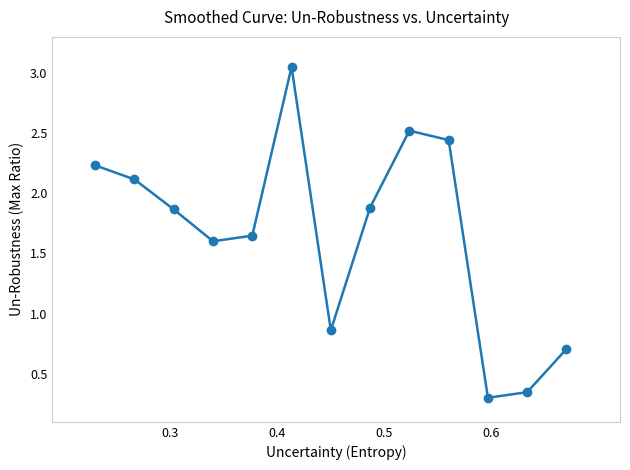

True or false: there are more than 0 points higher than both neighbors.

True